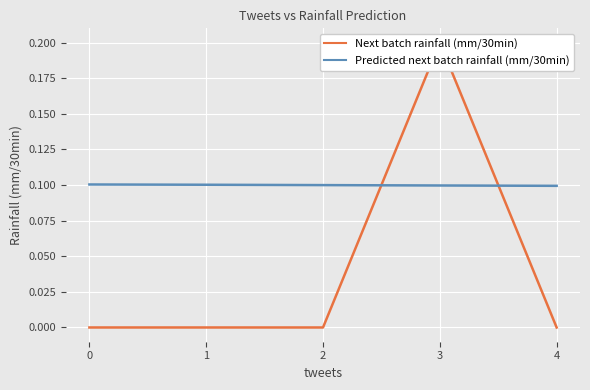

Reading left to right, transcribe all the data shown in this chart.

Next batch rainfall (mm/30min): 0.0	0.0	0.0	0.2	0.0
Predicted next batch rainfall (mm/30min): 0.1	0.1	0.1	0.1	0.1